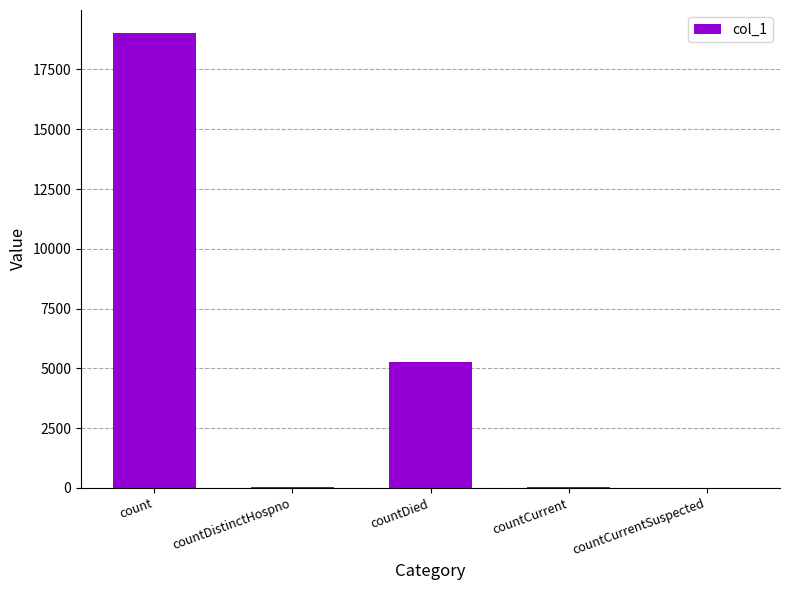

Which category has the highest value across all series?

count